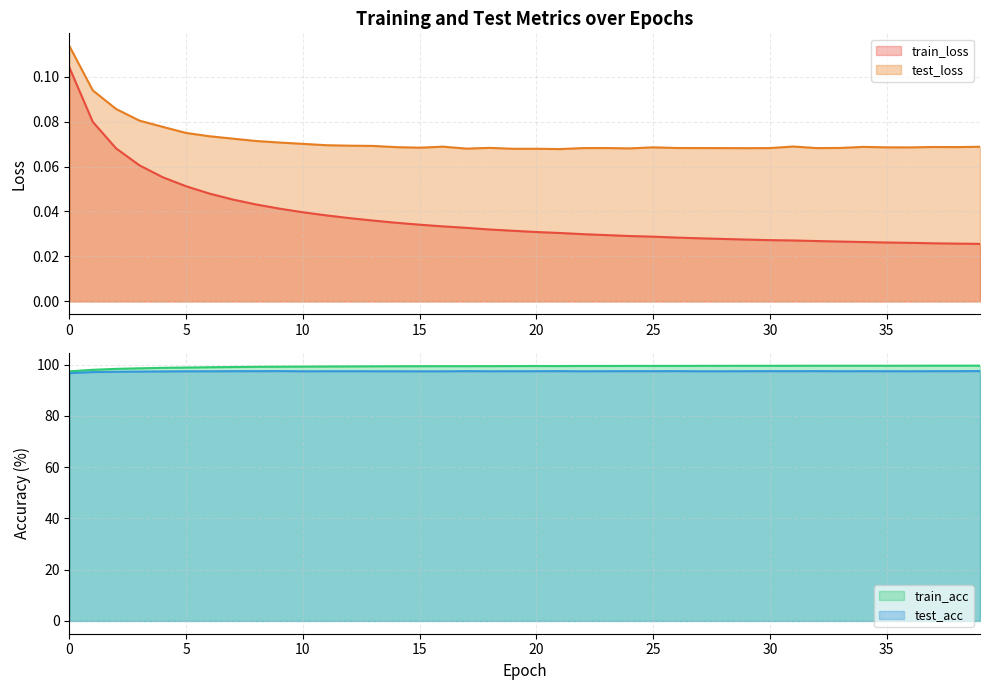

Reading left to right, extract all data points from this chart.

train_loss: 0=0.1	1=0.1	2=0.1	3=0.1	4=0.1	5=0.1	6=0.0	7=0.0	8=0.0	9=0.0	10=0.0	11=0.0	12=0.0	13=0.0	14=0.0	15=0.0	16=0.0	17=0.0	18=0.0	19=0.0	20=0.0	21=0.0	22=0.0	23=0.0	24=0.0	25=0.0	26=0.0	27=0.0	28=0.0	29=0.0	30=0.0	31=0.0	32=0.0	33=0.0	34=0.0	35=0.0	36=0.0	37=0.0	38=0.0	39=0.0
test_loss: 0=0.1	1=0.1	2=0.1	3=0.1	4=0.1	5=0.1	6=0.1	7=0.1	8=0.1	9=0.1	10=0.1	11=0.1	12=0.1	13=0.1	14=0.1	15=0.1	16=0.1	17=0.1	18=0.1	19=0.1	20=0.1	21=0.1	22=0.1	23=0.1	24=0.1	25=0.1	26=0.1	27=0.1	28=0.1	29=0.1	30=0.1	31=0.1	32=0.1	33=0.1	34=0.1	35=0.1	36=0.1	37=0.1	38=0.1	39=0.1
train_acc: 0=97.4	1=98.0	2=98.4	3=98.6	4=98.8	5=98.9	6=99.0	7=99.1	8=99.2	9=99.2	10=99.2	11=99.3	12=99.3	13=99.4	14=99.4	15=99.4	16=99.4	17=99.4	18=99.4	19=99.5	20=99.5	21=99.5	22=99.5	23=99.5	24=99.5	25=99.5	26=99.5	27=99.5	28=99.6	29=99.6	30=99.6	31=99.6	32=99.6	33=99.6	34=99.6	35=99.6	36=99.6	37=99.6	38=99.6	39=99.6
test_acc: 0=96.7	1=97.1	2=97.2	3=97.3	4=97.4	5=97.4	6=97.4	7=97.4	8=97.5	9=97.5	10=97.4	11=97.4	12=97.4	13=97.4	14=97.4	15=97.4	16=97.4	17=97.5	18=97.4	19=97.4	20=97.4	21=97.5	22=97.4	23=97.4	24=97.5	25=97.5	26=97.5	27=97.4	28=97.4	29=97.4	30=97.5	31=97.5	32=97.5	33=97.4	34=97.5	35=97.4	36=97.4	37=97.5	38=97.5	39=97.5